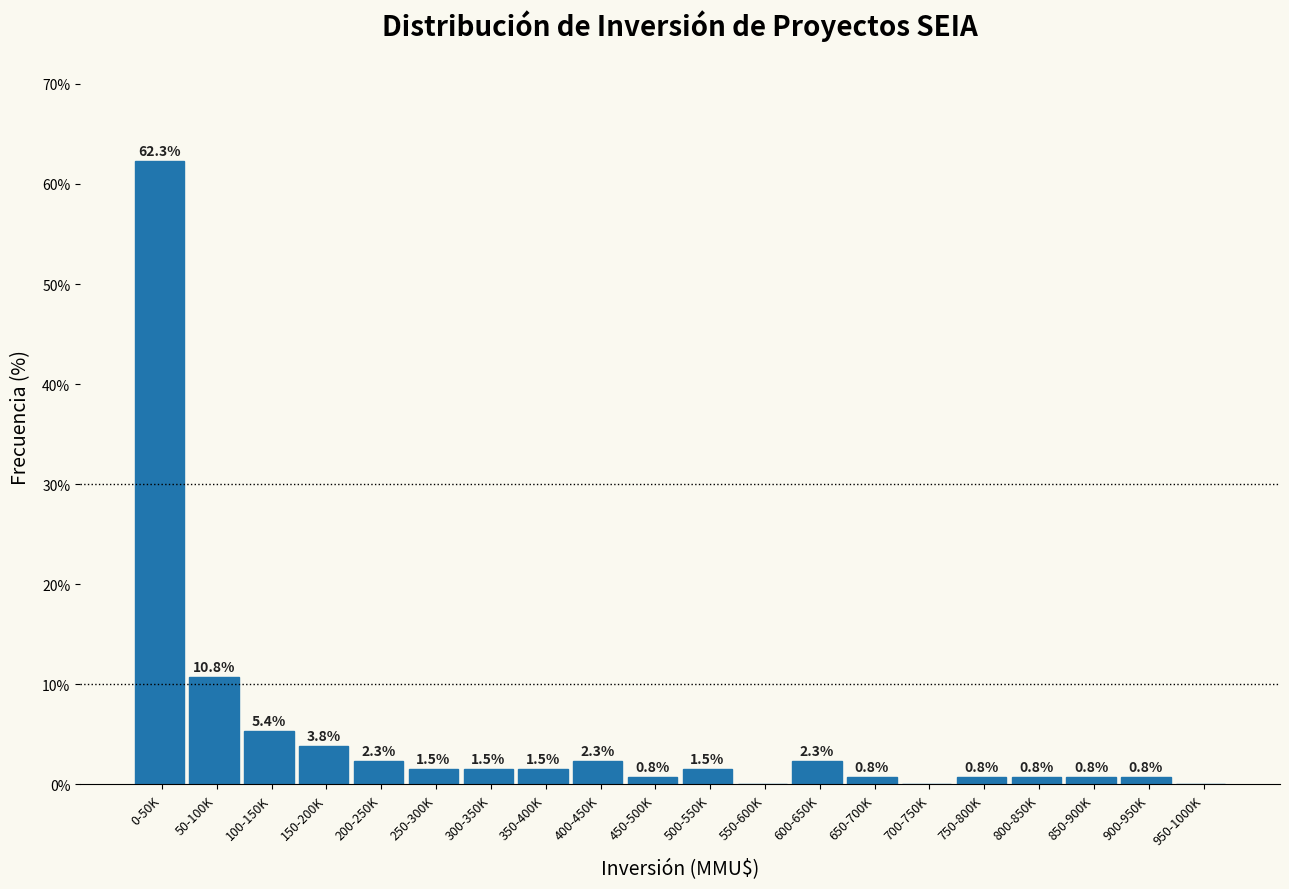

Reading right to left, list all the values displayed in this chart.

950-1000K=0.0	900-950K=0.8	850-900K=0.8	800-850K=0.8	750-800K=0.8	700-750K=0.0	650-700K=0.8	600-650K=2.3	550-600K=0.0	500-550K=1.5	450-500K=0.8	400-450K=2.3	350-400K=1.5	300-350K=1.5	250-300K=1.5	200-250K=2.3	150-200K=3.8	100-150K=5.4	50-100K=10.8	0-50K=62.3